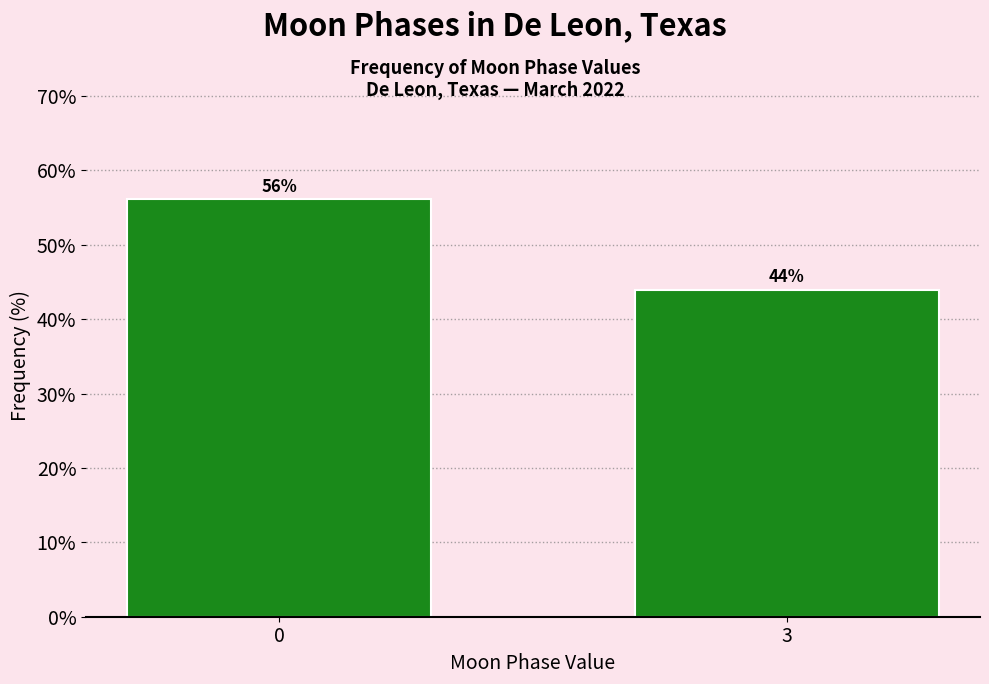

True or false: the data shows 78.0 at 0.

False